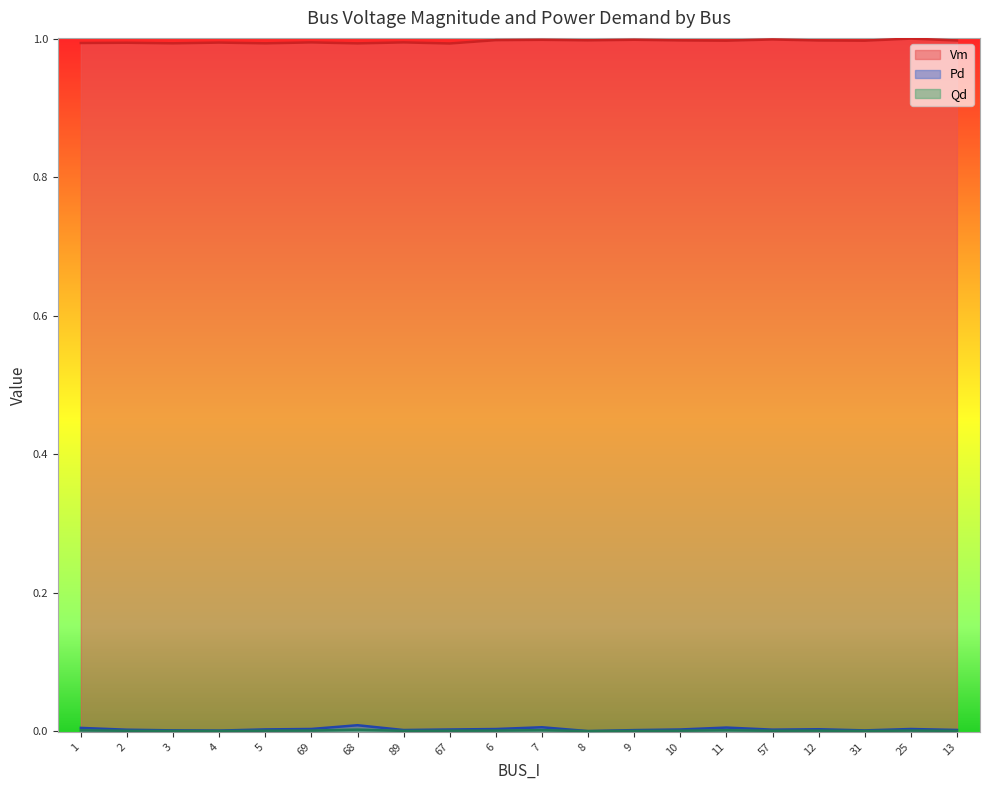

Where is the first local minimum for Pd?

4